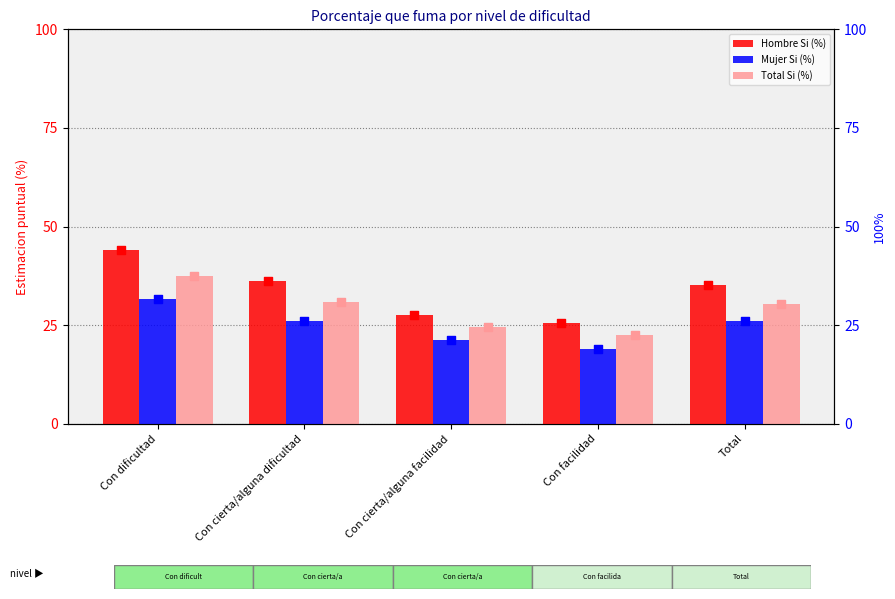

Which series has the largest total across all categories?

Hombre Si (%)